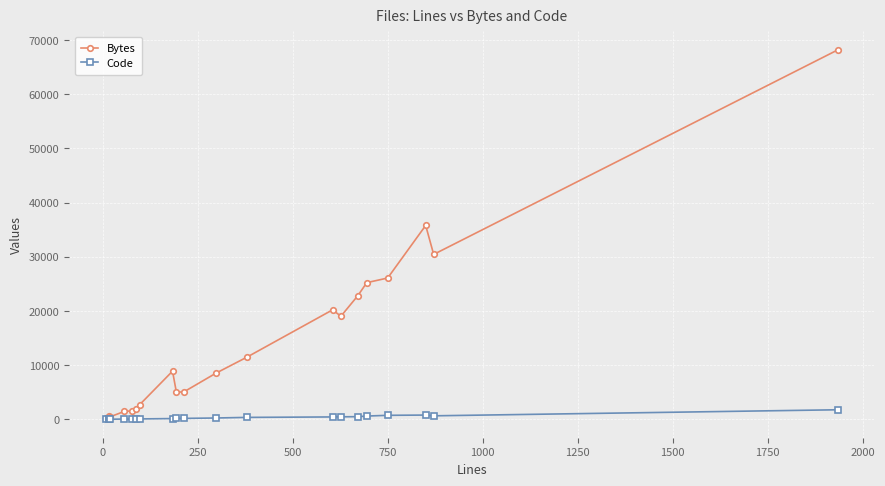

Which series has the widest spread of values?

Bytes